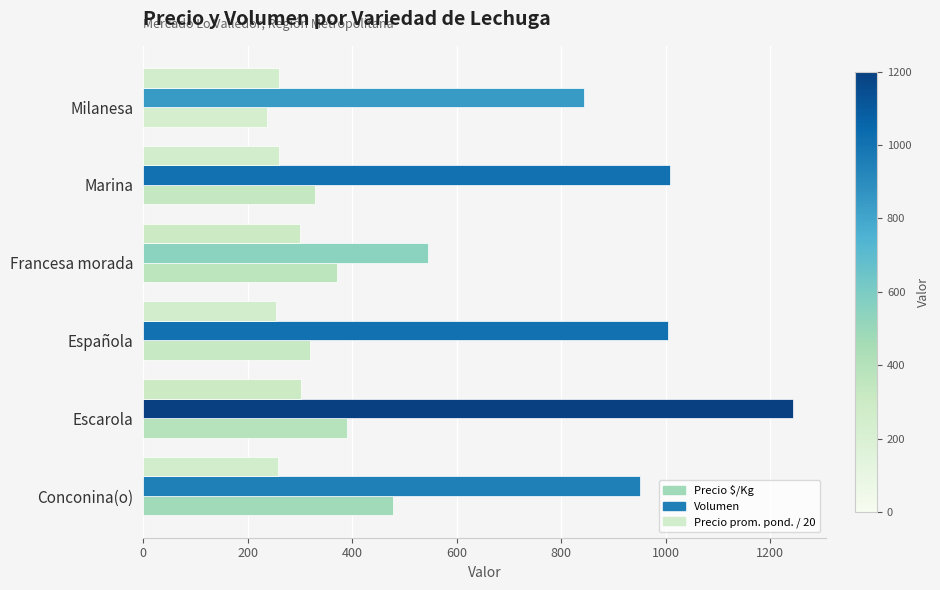

What is the spread (max minus min) of values at Española?

750.5